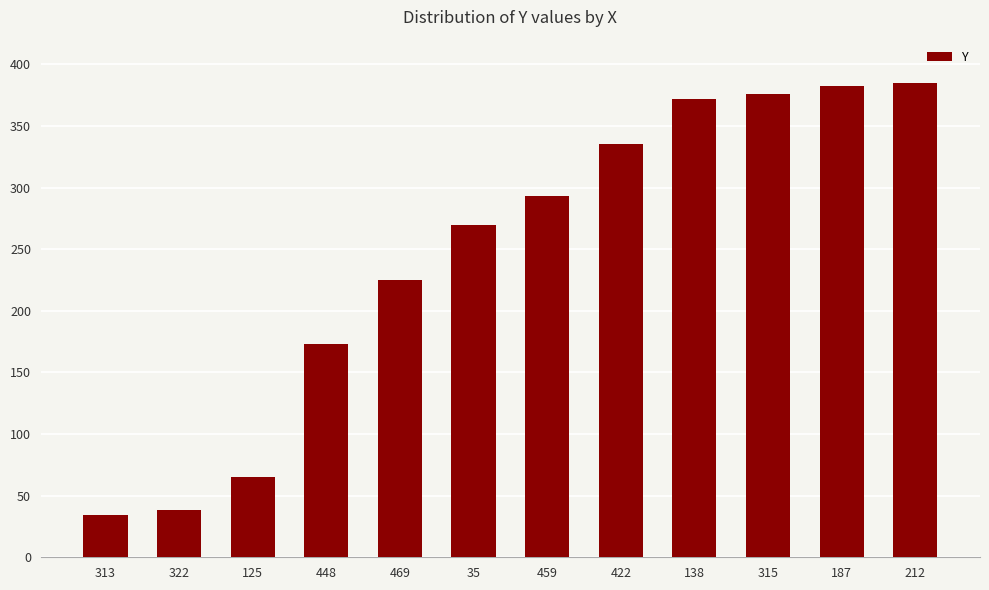

How many data points are less than 293?

6